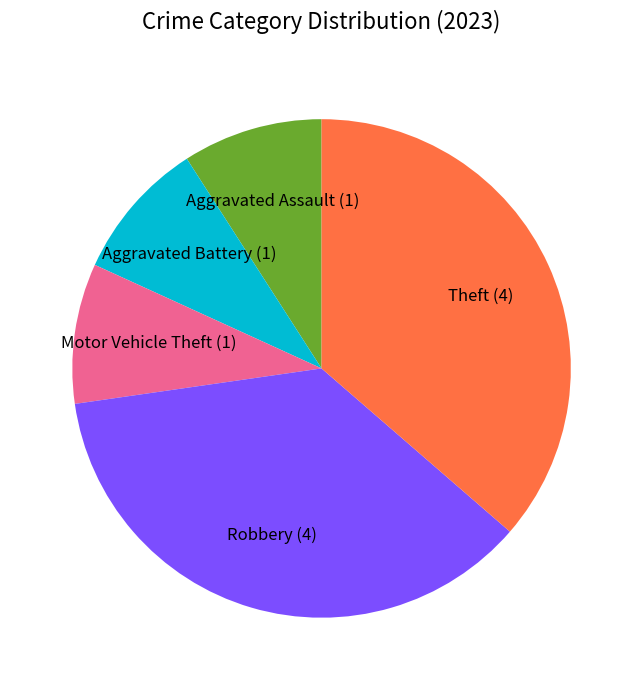

Does Aggravated Battery (1) represent more than half of the total?

No